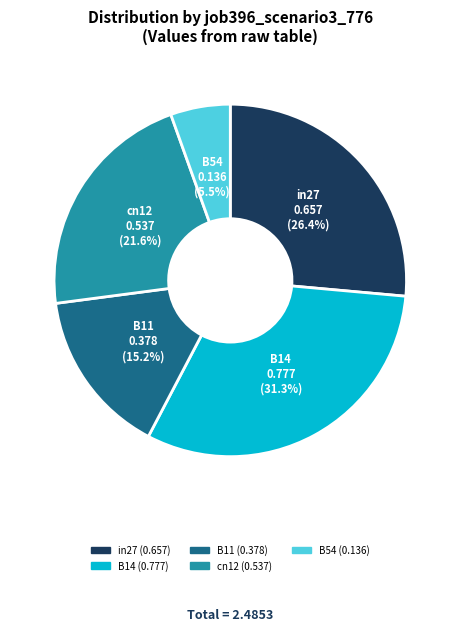

Combined, do B11 and in27 account for over 50%?

No